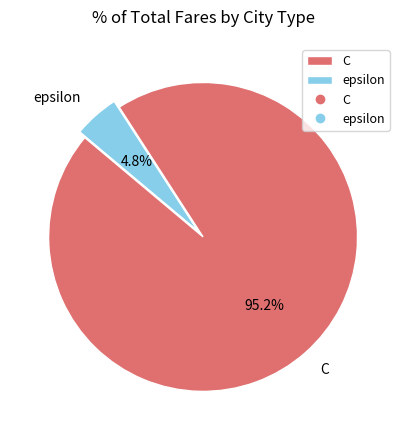

What percentage is the C slice, to the nearest percent?

95%